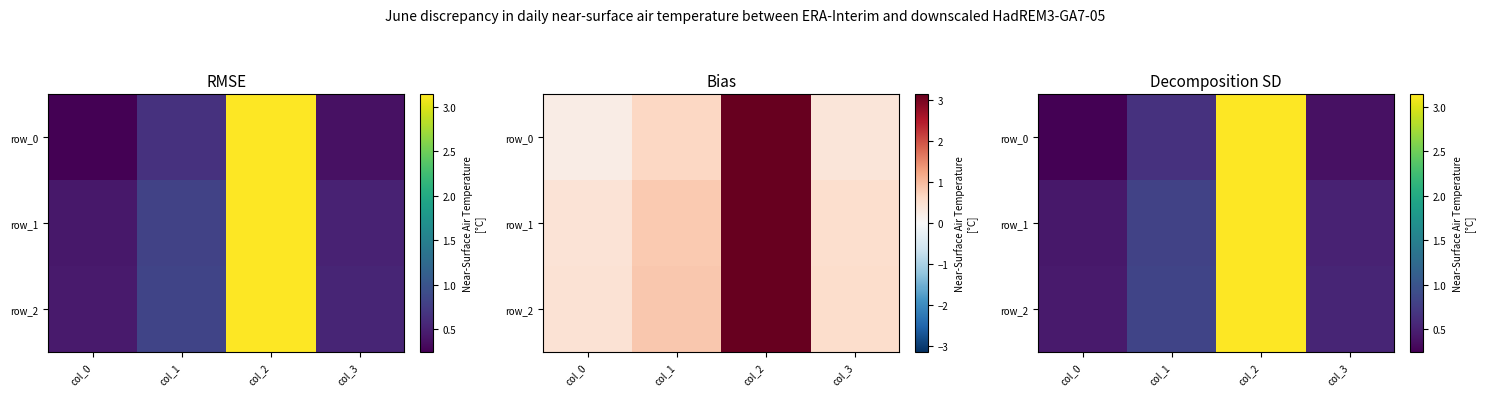

At col_0, list the series in order from smallest to largest.

row_0, row_1, row_2